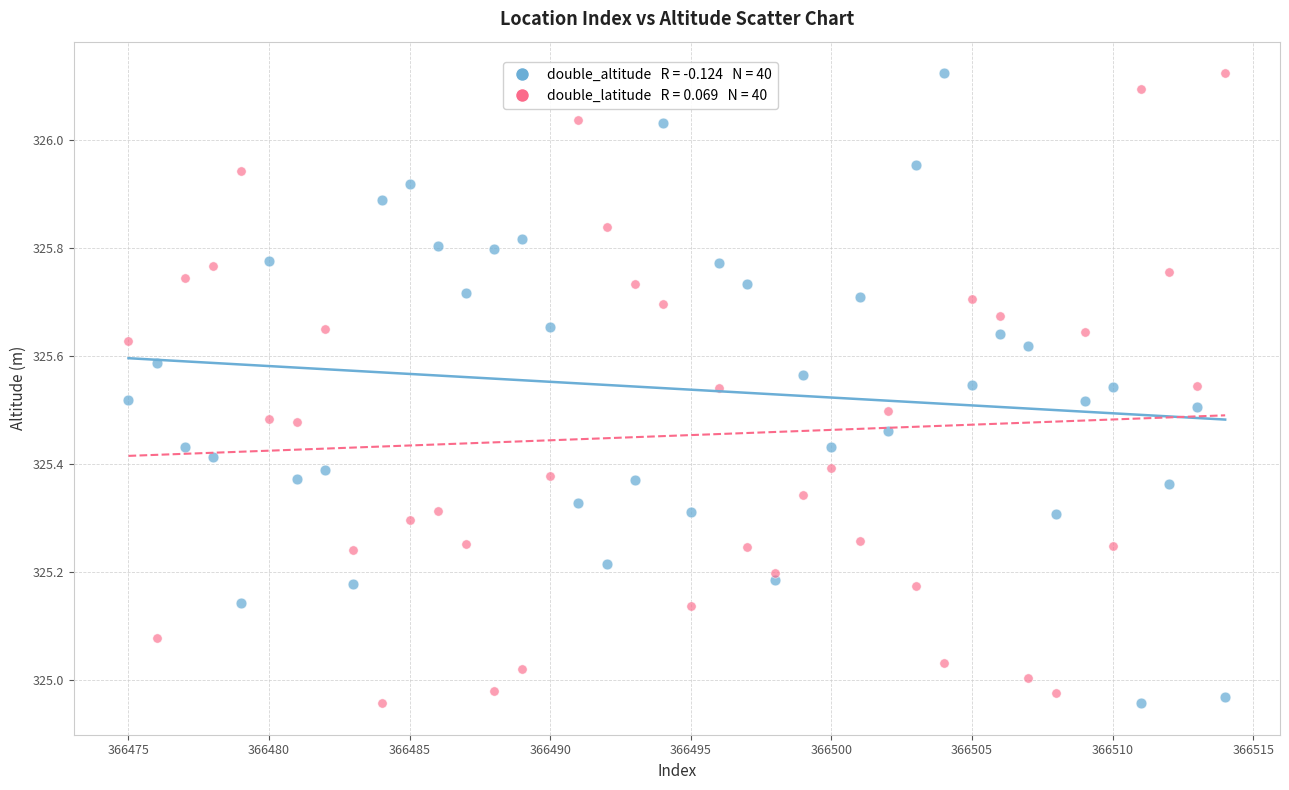

Across all data points, what is the range of Y values (max minus min)?

1.2